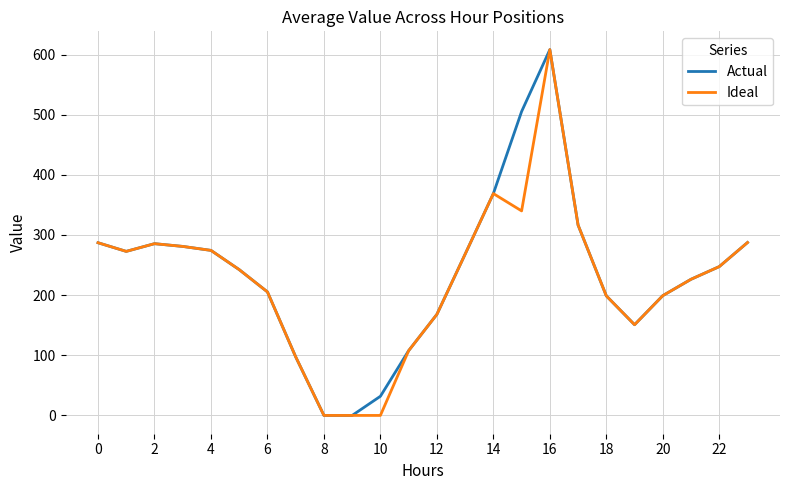

How many lines are shown in the chart?

2